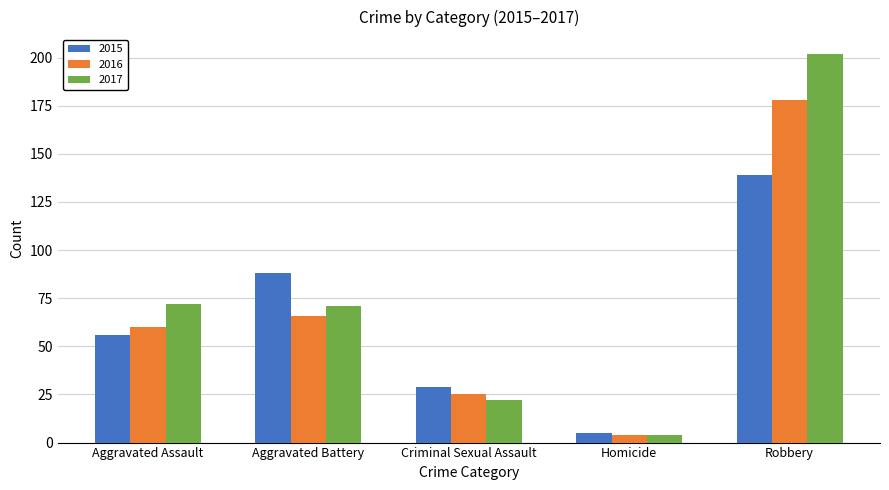

What position from the right is Criminal Sexual Assault?

3